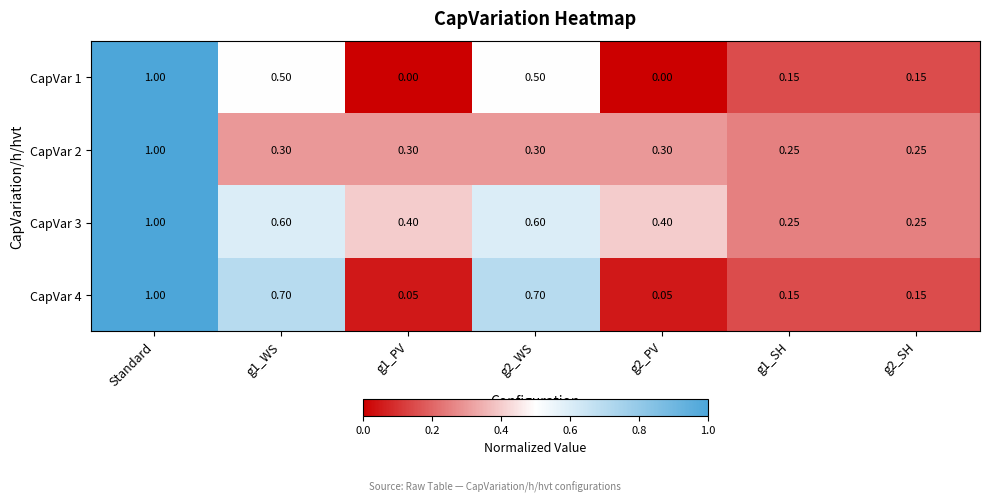

At which category is the sum across all series the highest?

Standard